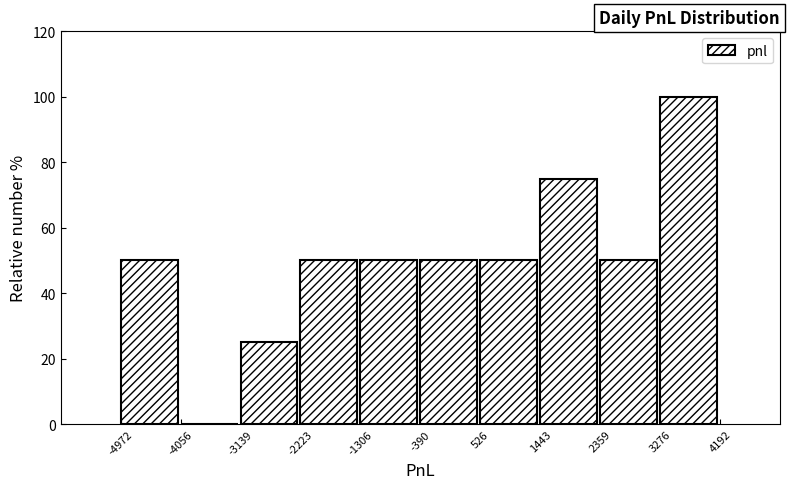

What is the height of the bar covering -3139 to -2223 on the x-axis? The values are not printed on the chart, so give them approximately, as read against the axis.

26